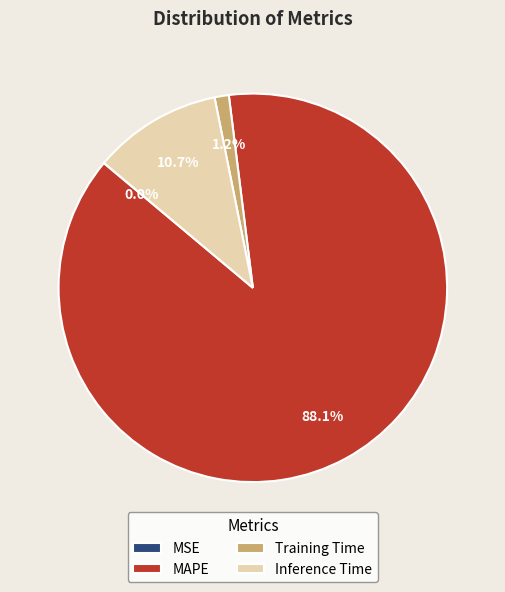

Is MAPE the majority of the pie?

Yes